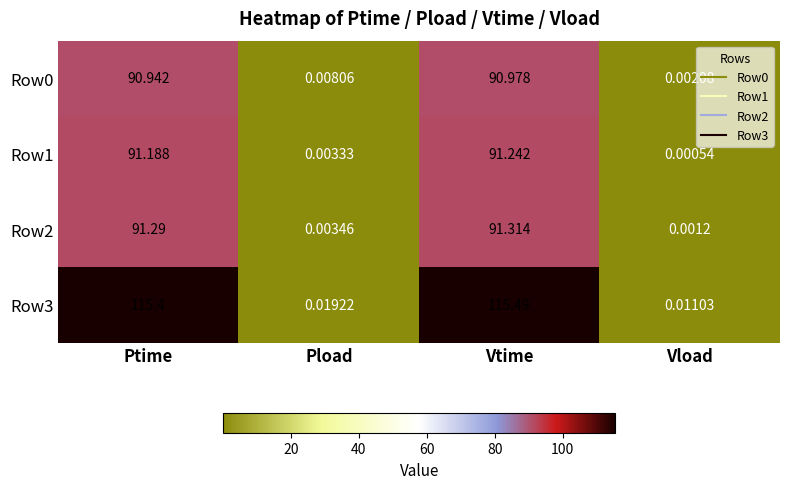

At which category does the chart reach its minimum across all series?

Vload